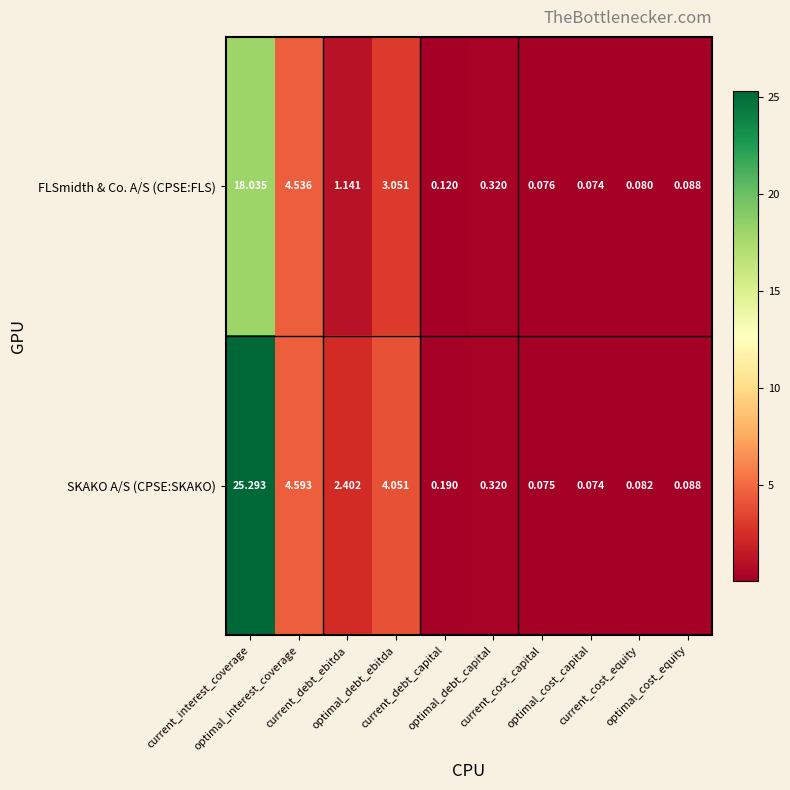

Which series has the largest total across all categories?

SKAKO A/S (CPSE:SKAKO)